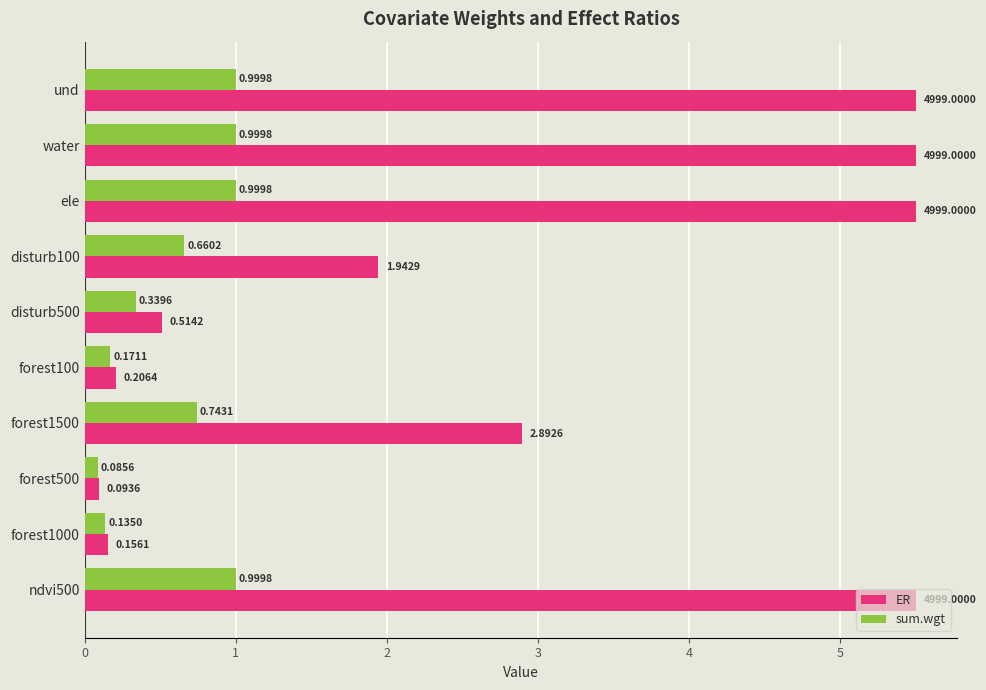

Which series has the largest total across all categories?

ER